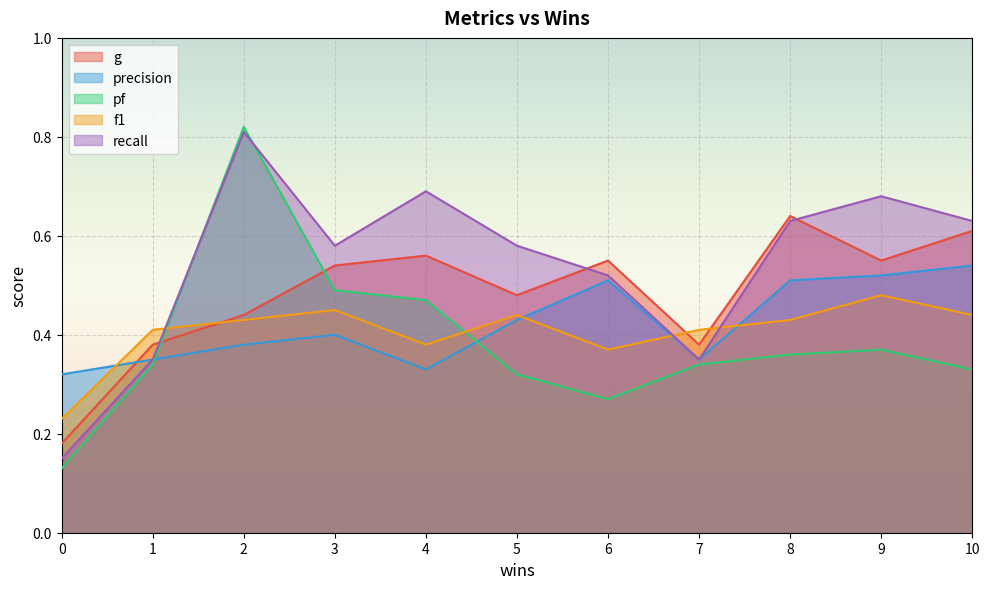

The f1 series shows 0.7 at 3. True or false?

False